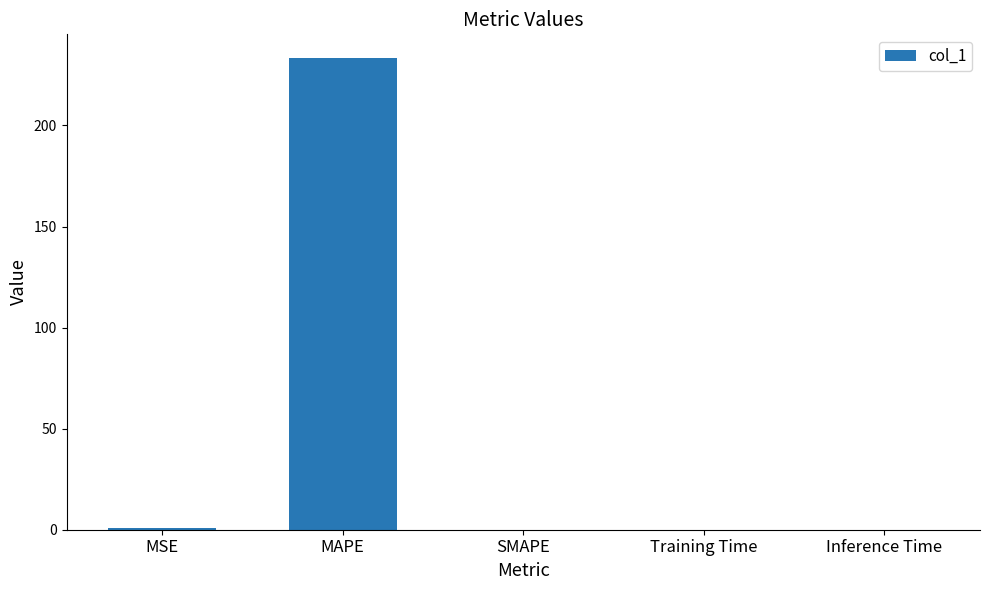

What is the sum of all values?

234.2